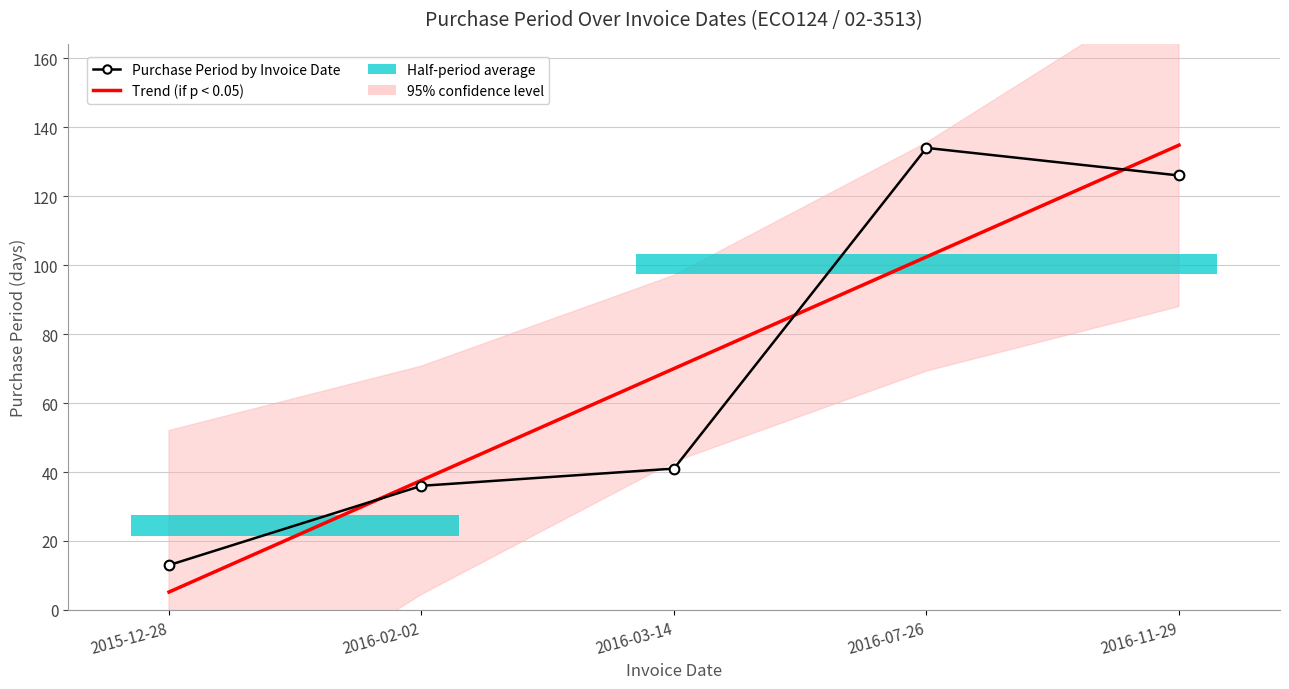

How many intersections are there between Trend (if p < 0.05) and Purchase Period by Invoice Date?

3